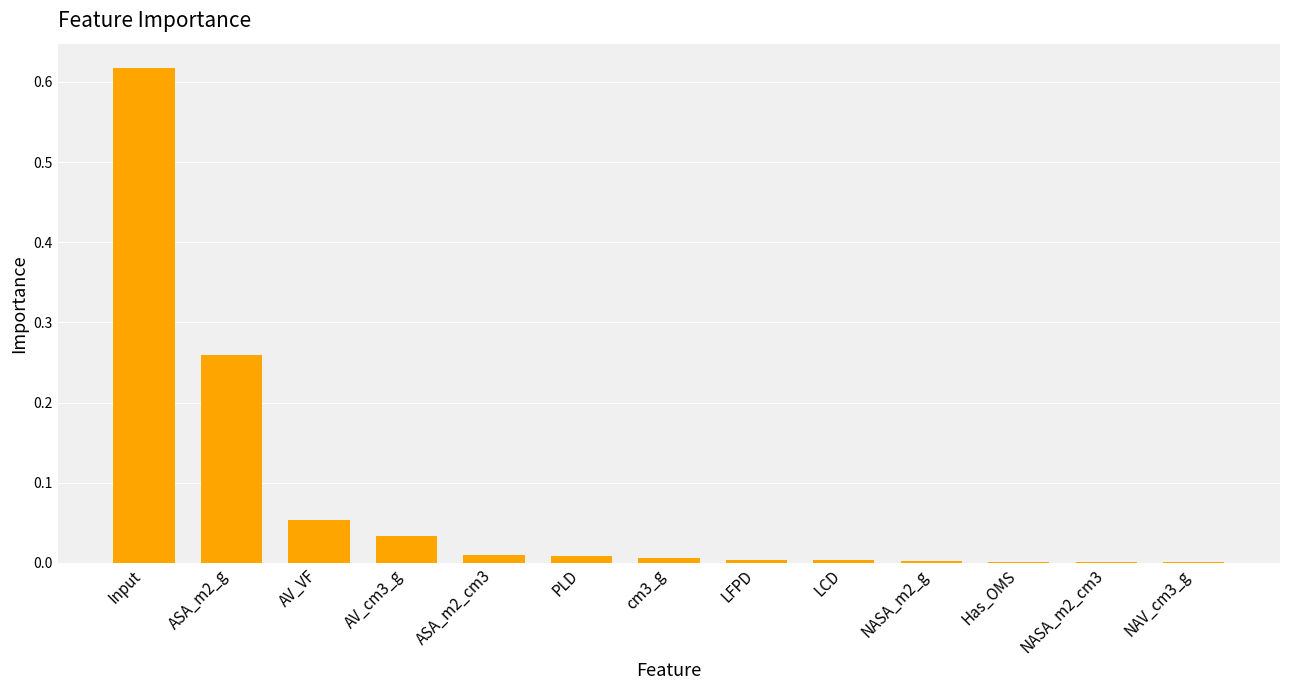

The value at LFPD is 0.0. True or false?

True